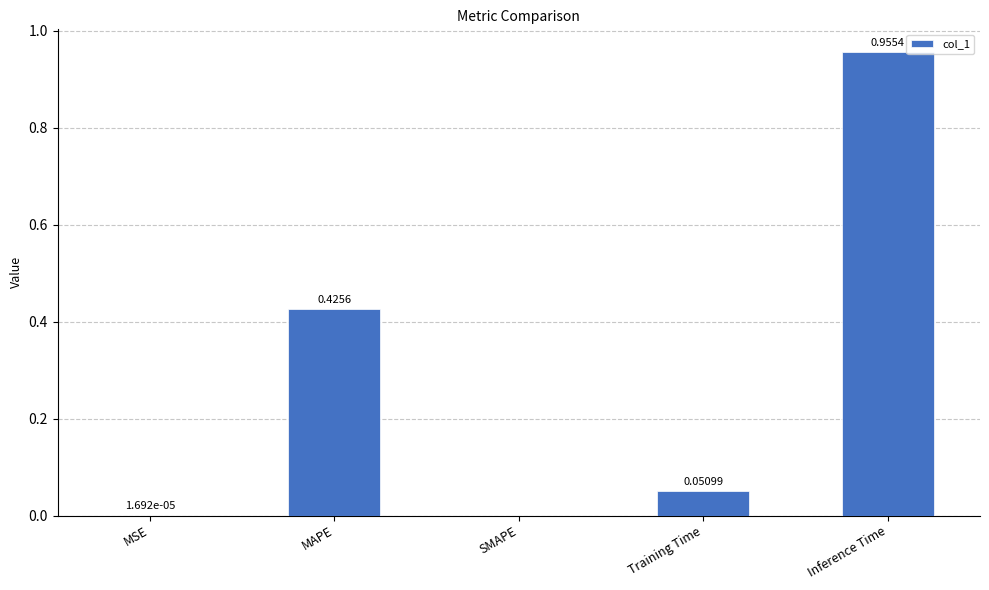

At which label is the value closest to 0?

SMAPE